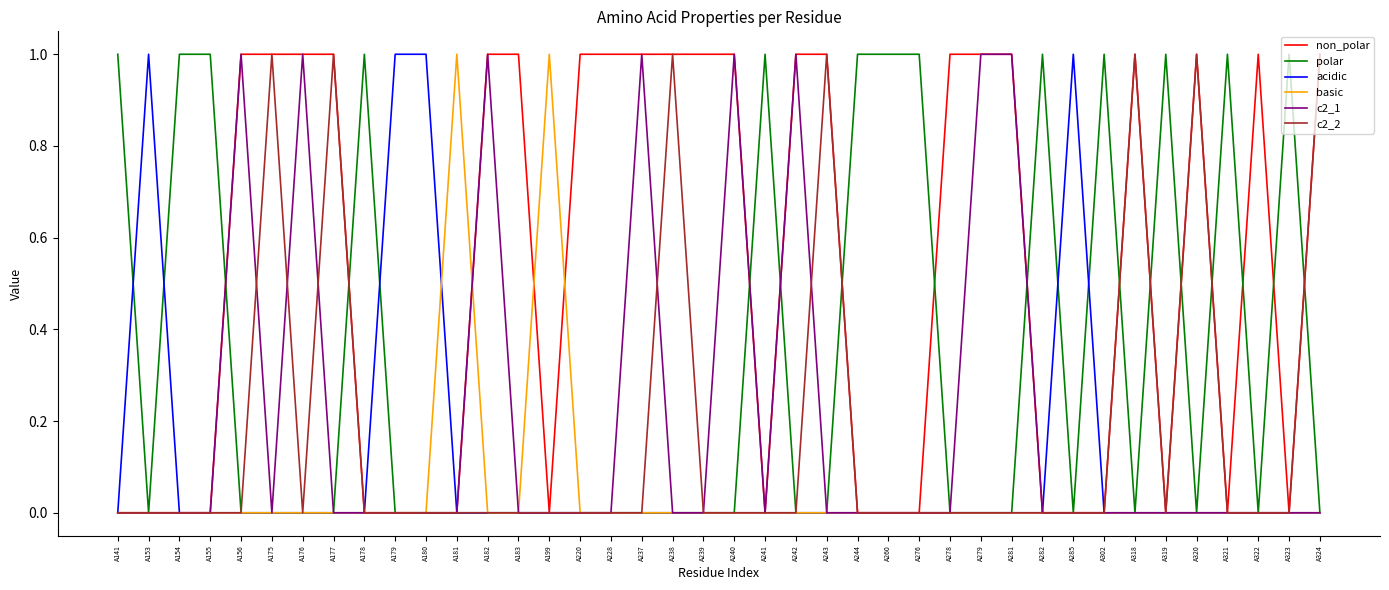

Which series has the largest total across all categories?

non_polar